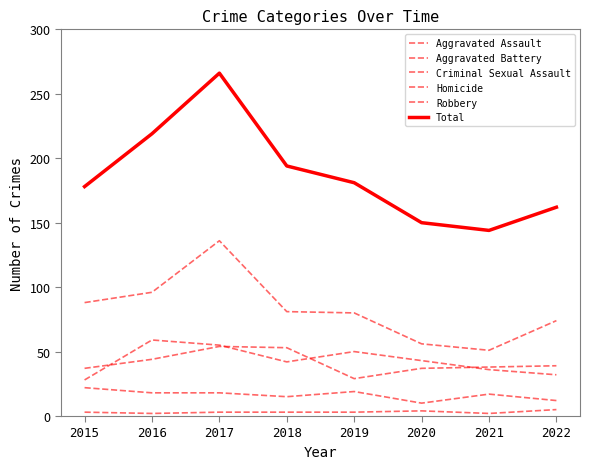

List the labels in order of Aggravated Assault value, largest first.

2016, 2017, 2019, 2020, 2018, 2021, 2022, 2015